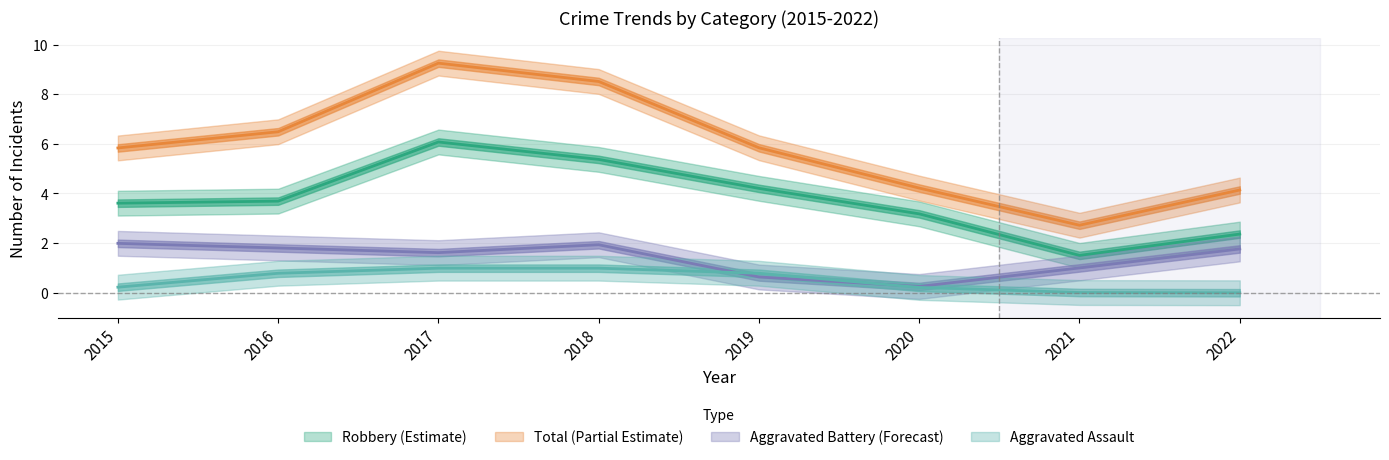

Which has a higher value, 2015 or 2021?

2015